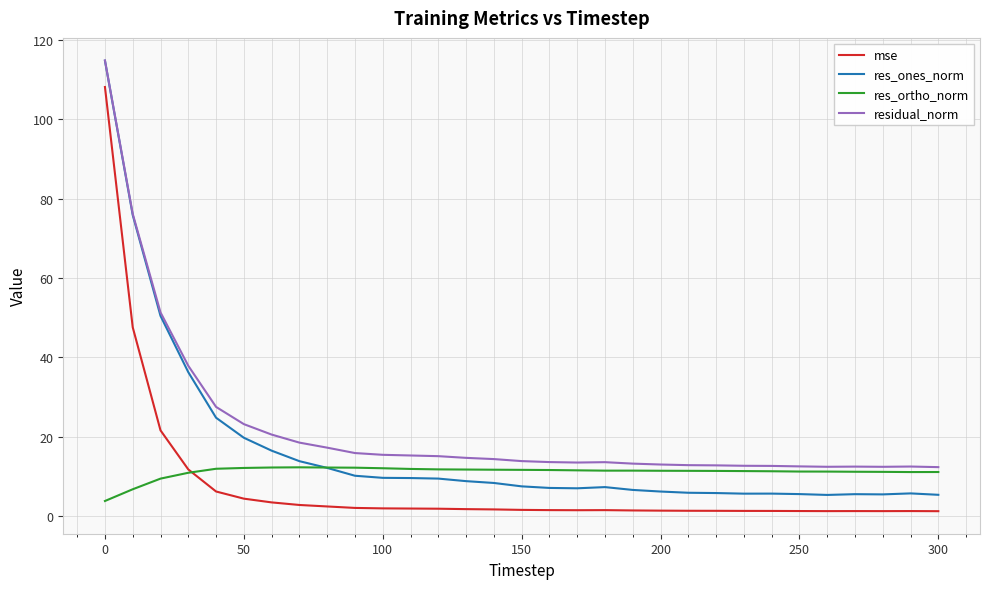

Does the chart display data point markers on the line(s)?

No